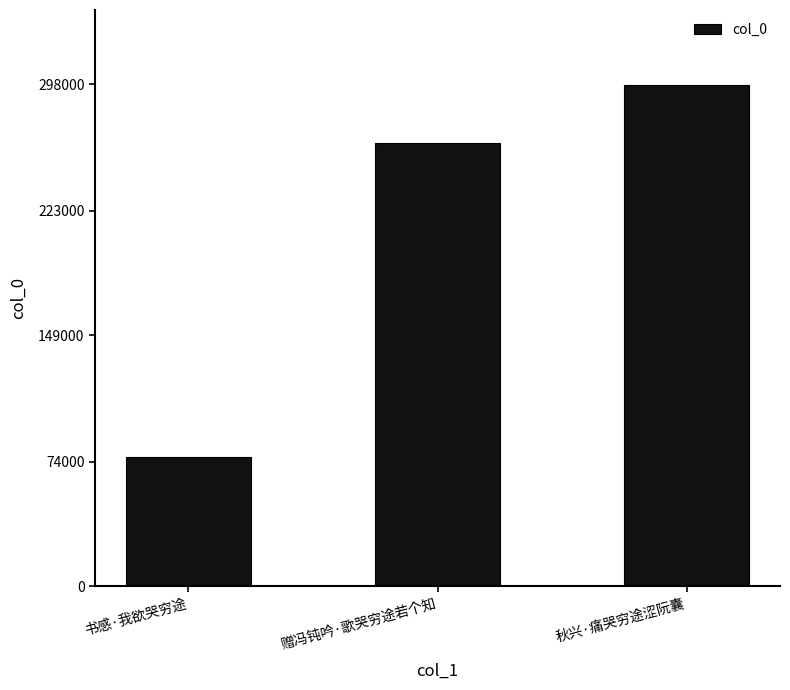

The chart shows a value of 76756 at 书感·我欲哭穷途. True or false?

True